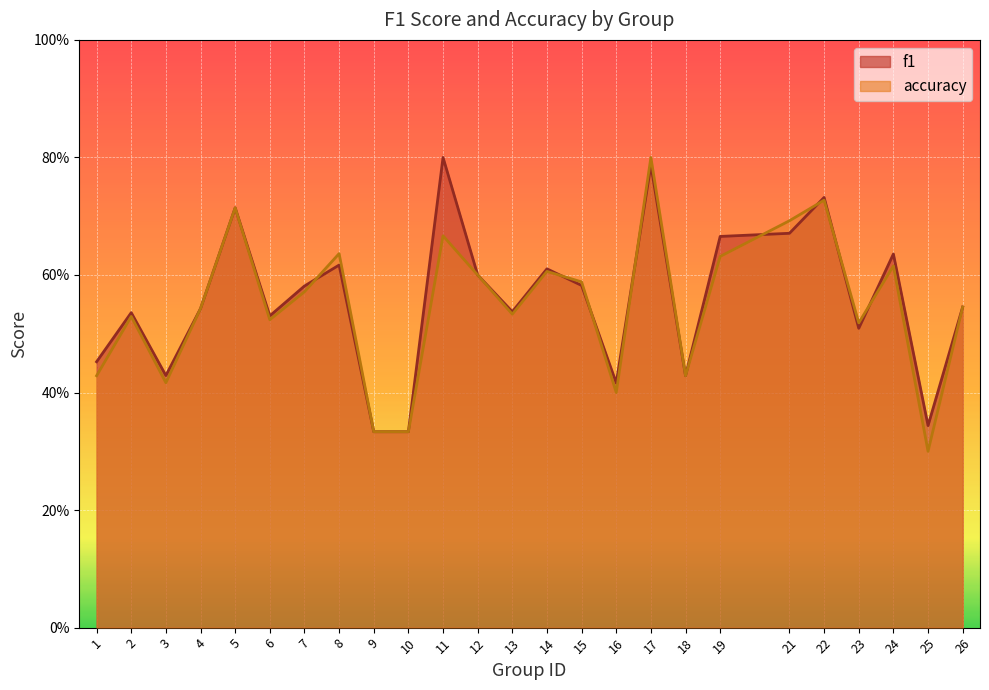

True or false: f1 and accuracy intersect in this chart.

True